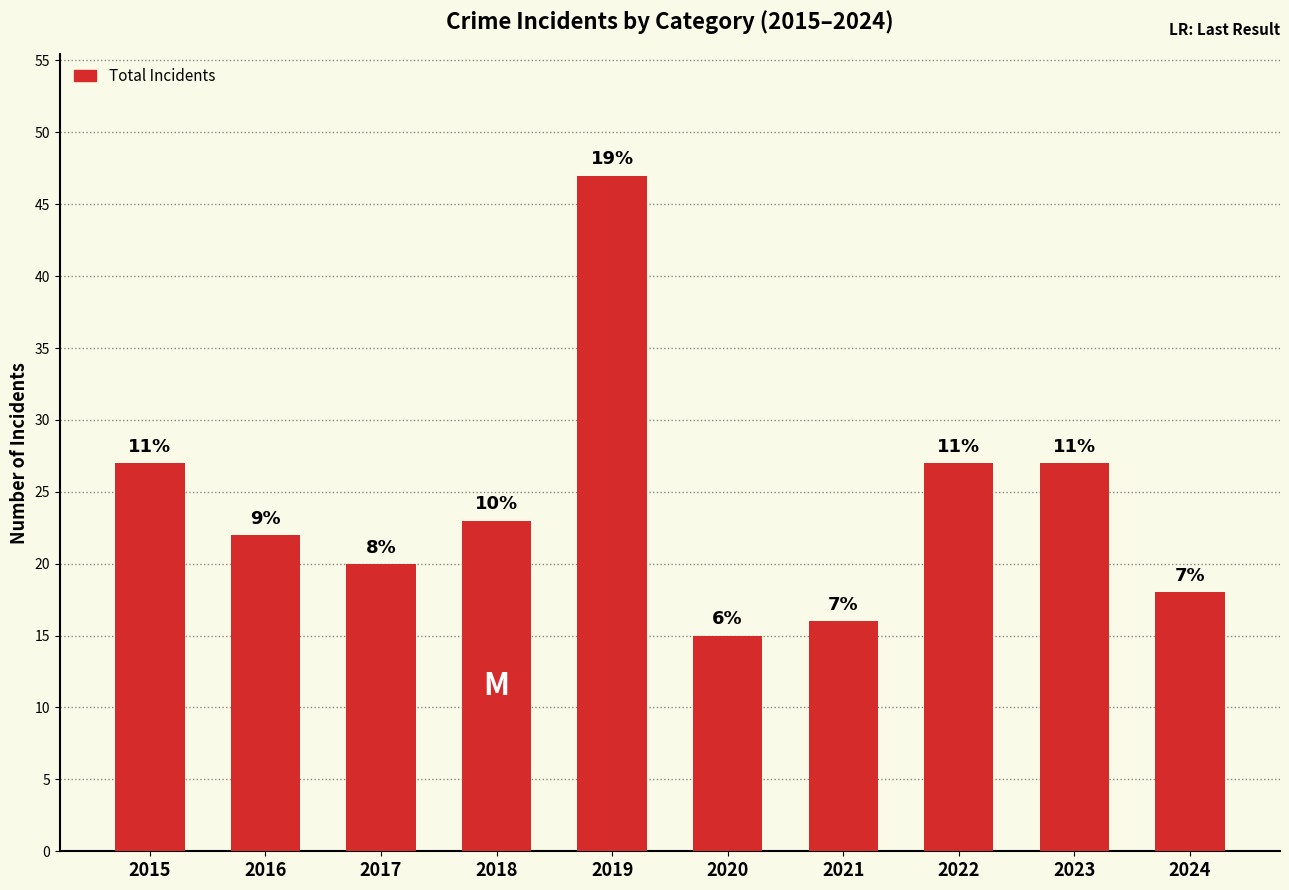

How many bars are there in total?

10